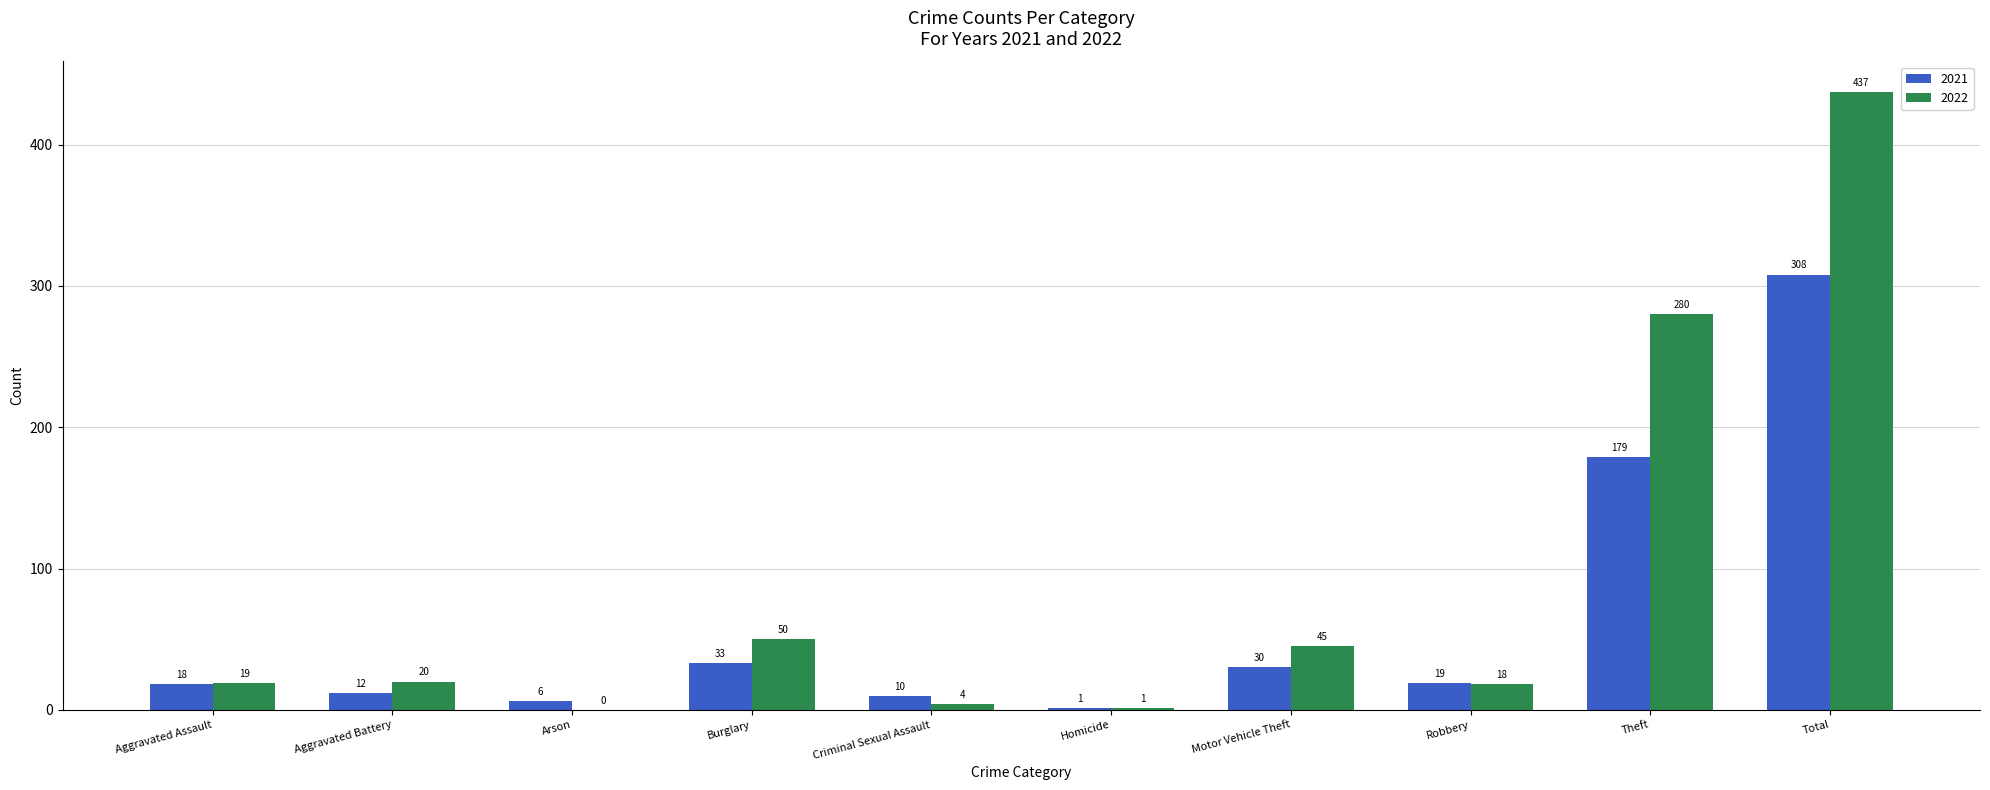

What is the total value across all series at Homicide?

2